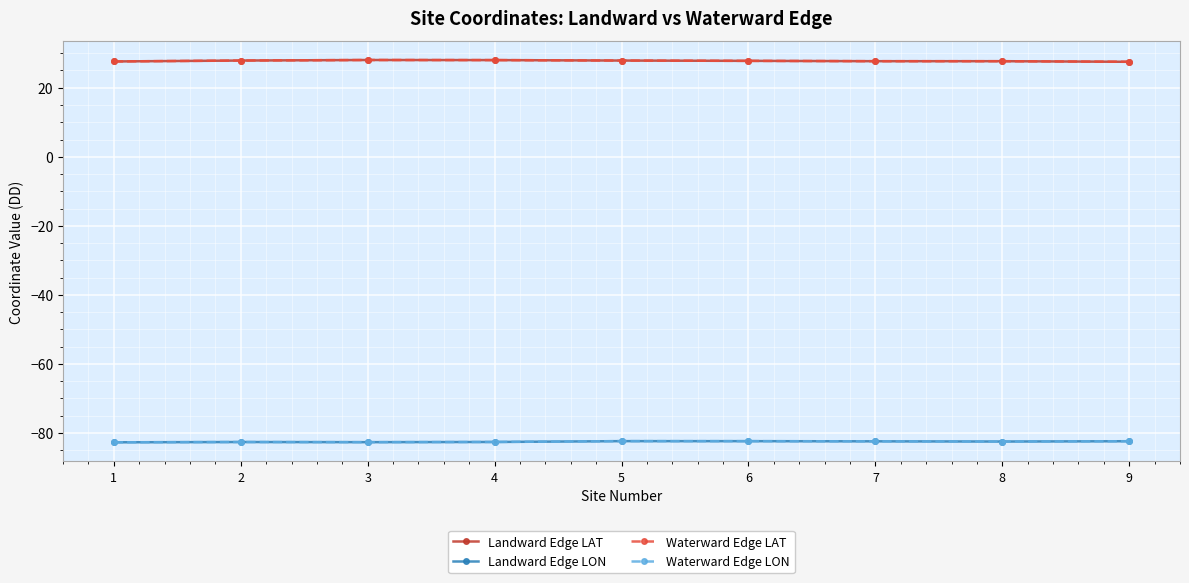

What is the total value across all series at 6?

-109.2